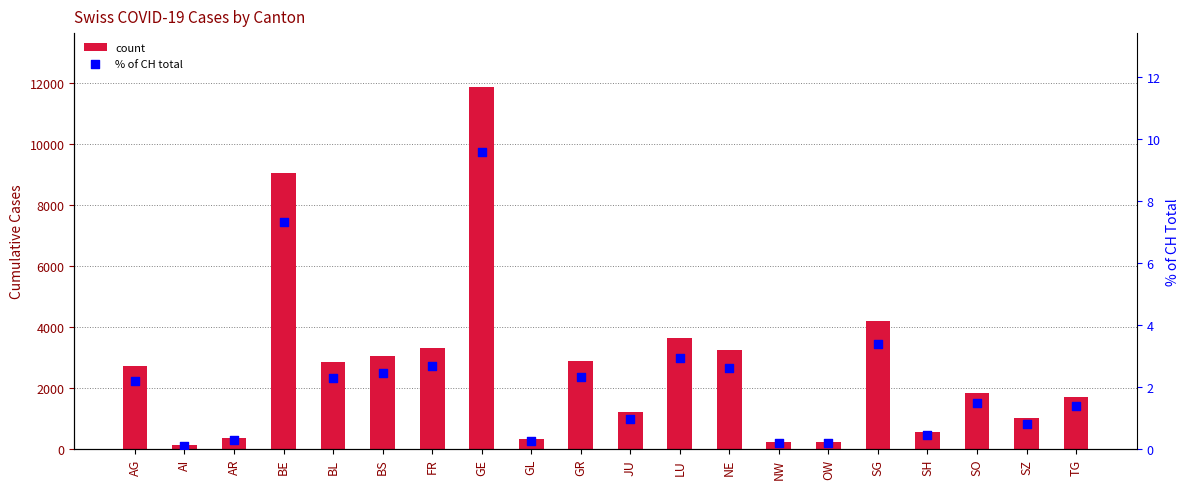

Which series has the widest spread of Y values?

count